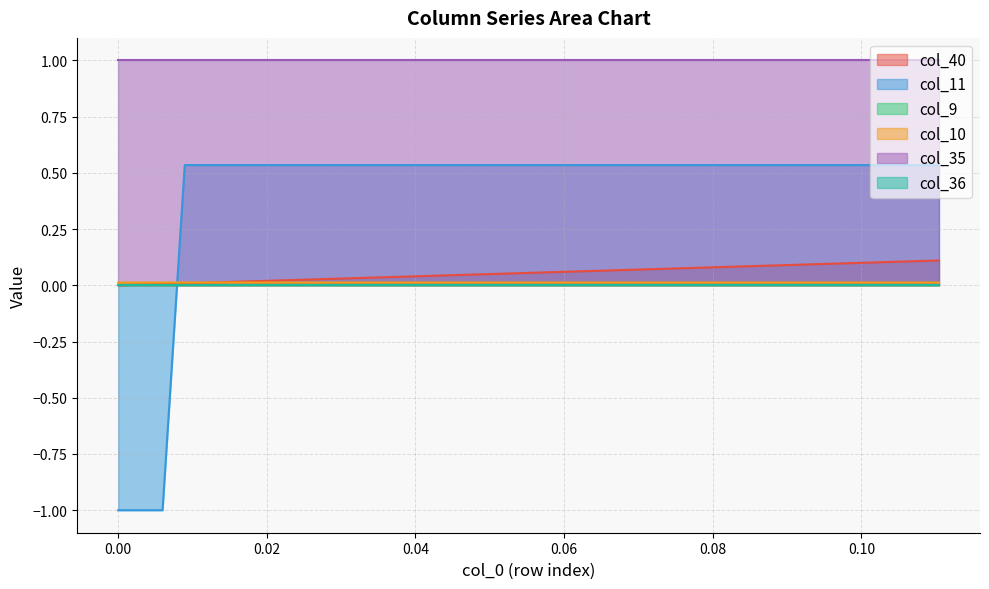

Is the value of col_10 at 9 greater than the value of col_40 at 20?

No